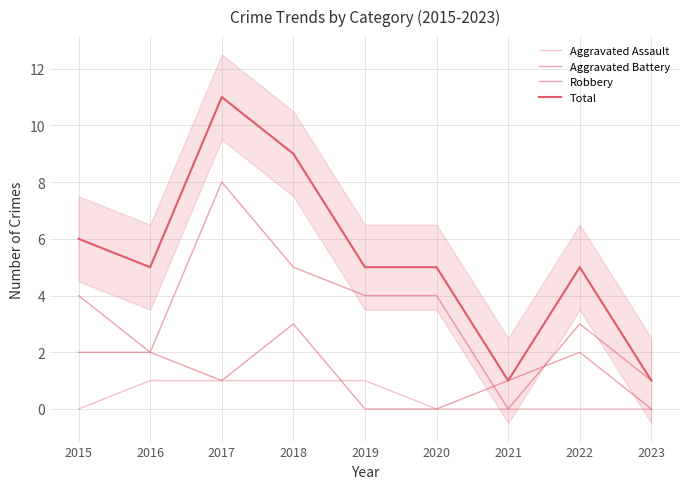

Between 2020 and 2023, which series saw the biggest shift?

Total